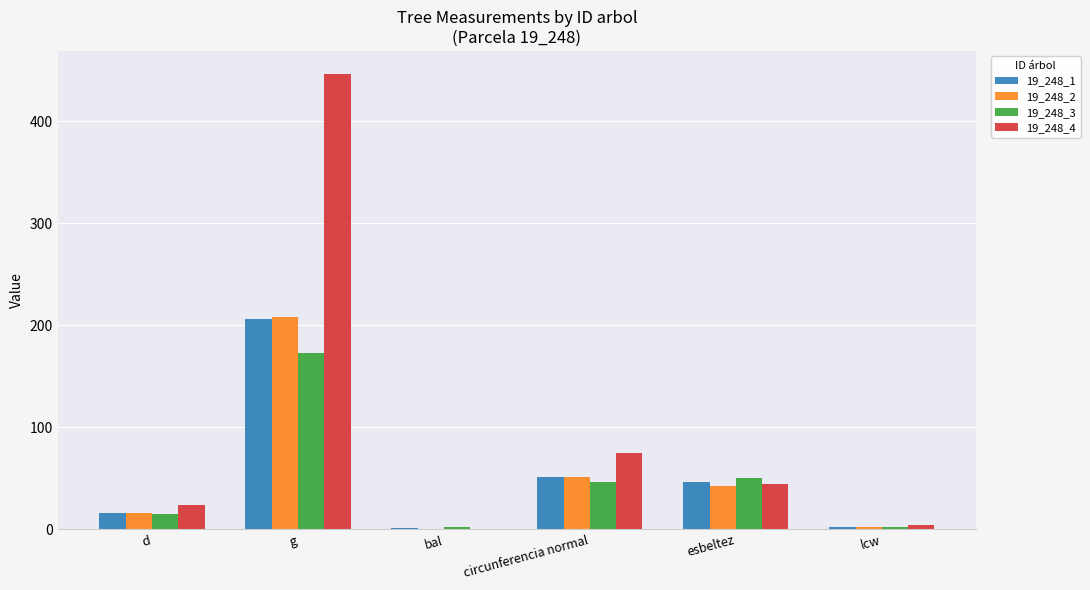

At which category does the chart reach its peak across all series?

g